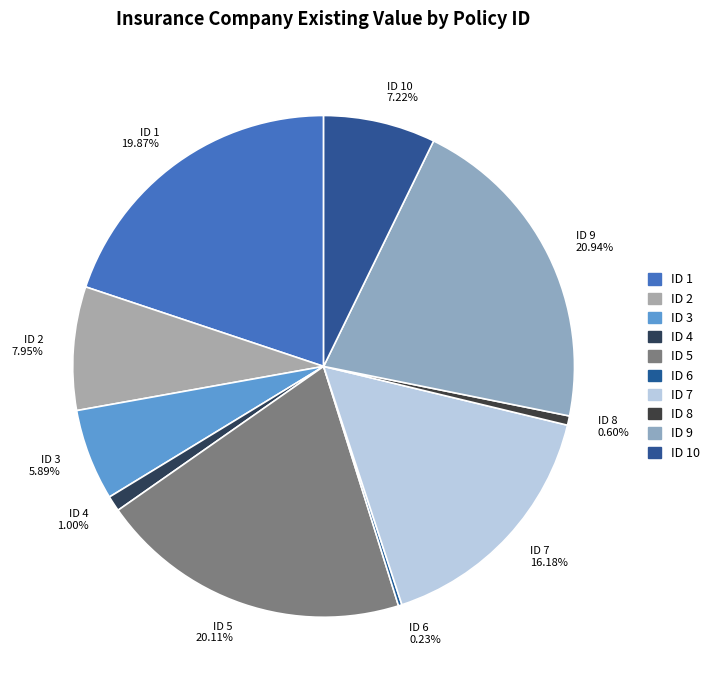

What is the largest slice in the pie chart?

ID 9 20.94%